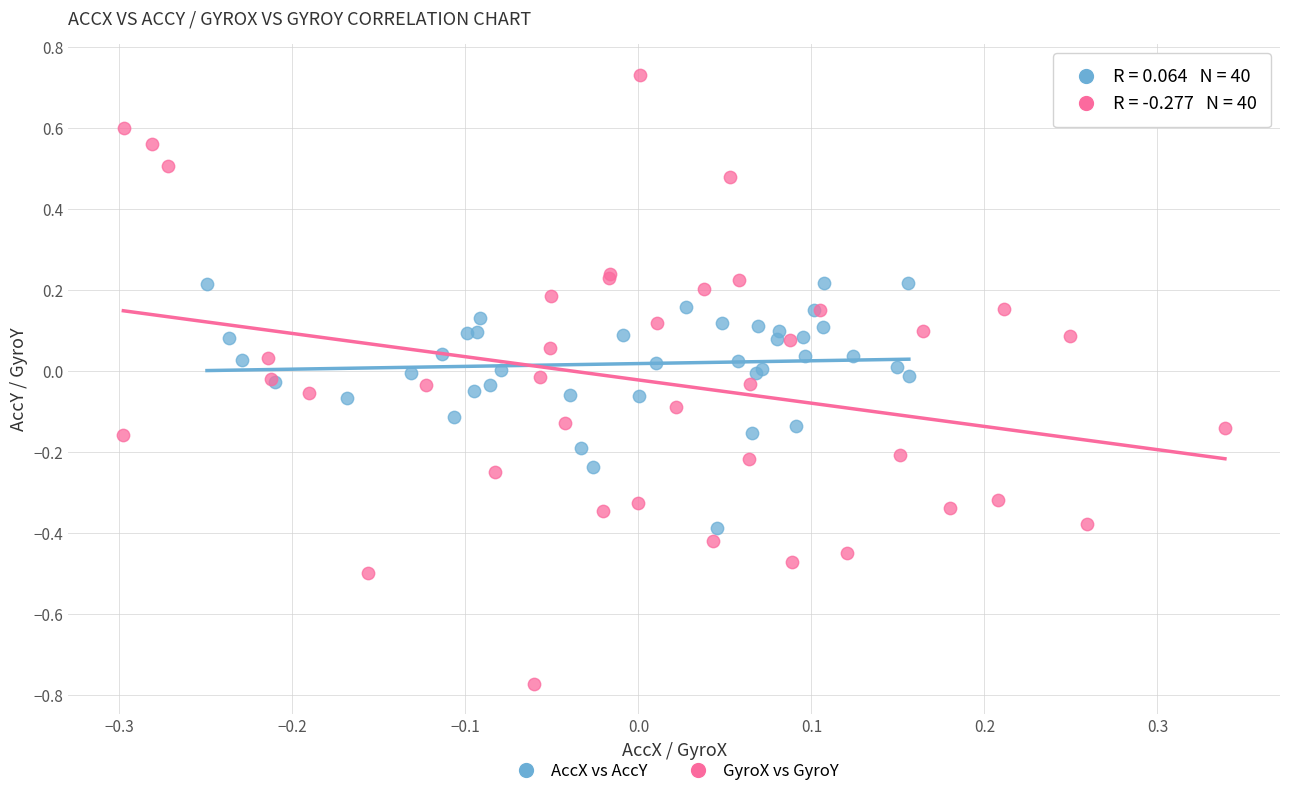

Which series reaches the minimum Y coordinate?

GyroX vs GyroY